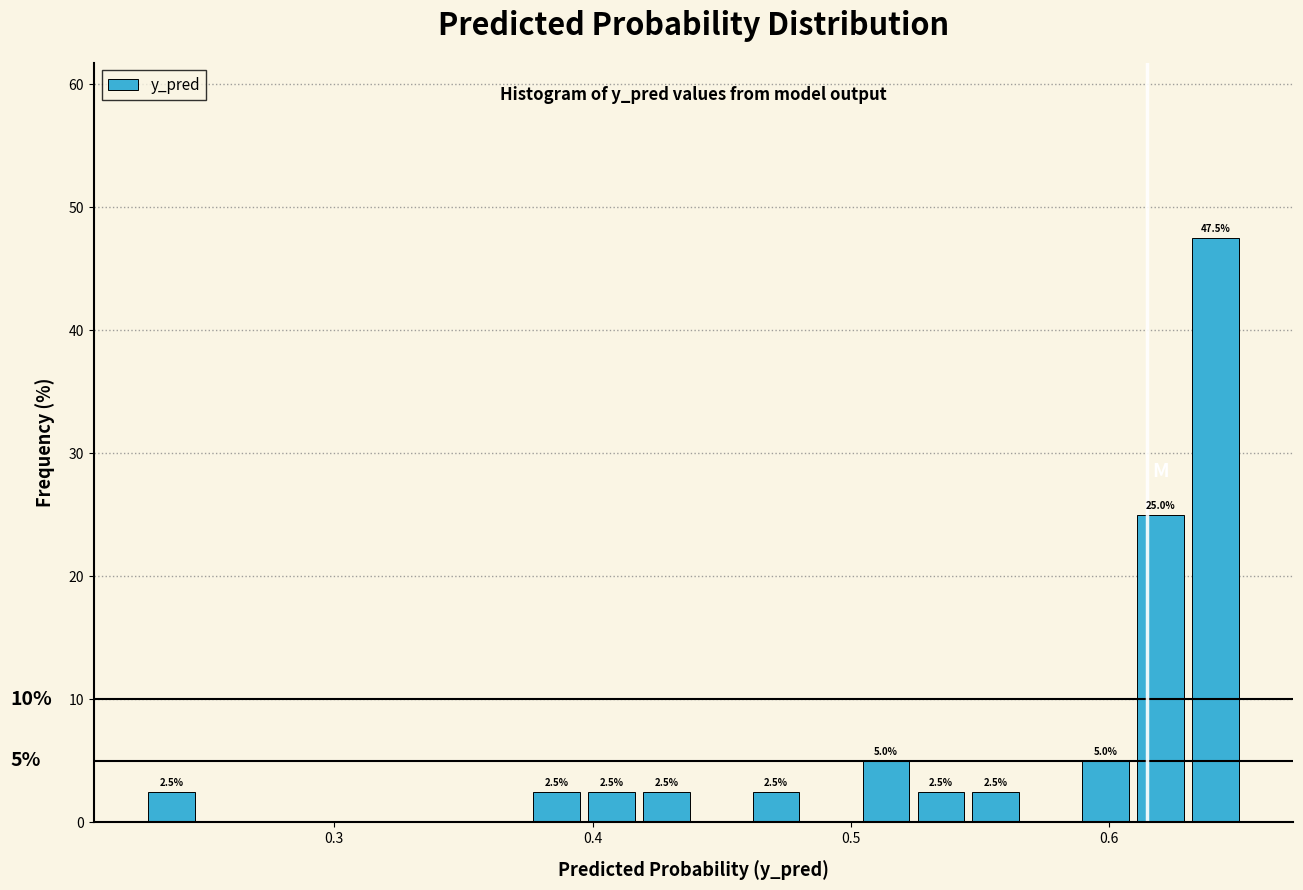

Read against the x-axis, roughly where is the centre of the tallest bar?

0.64